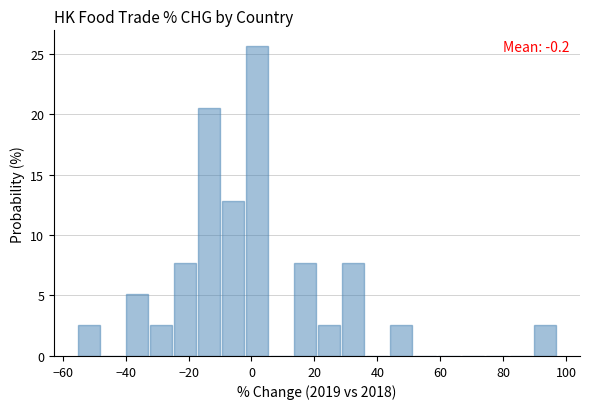

Around what value on the x-axis is the tallest bar? Give the approximate position of its centre, as read against the axis.

2